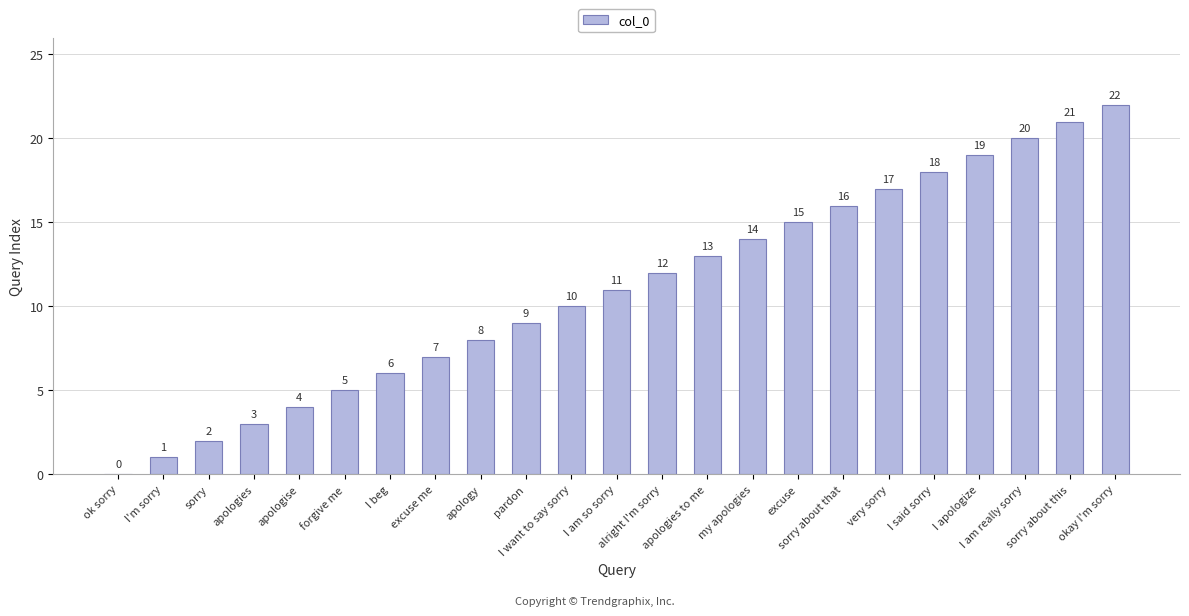

What is the average value?

11